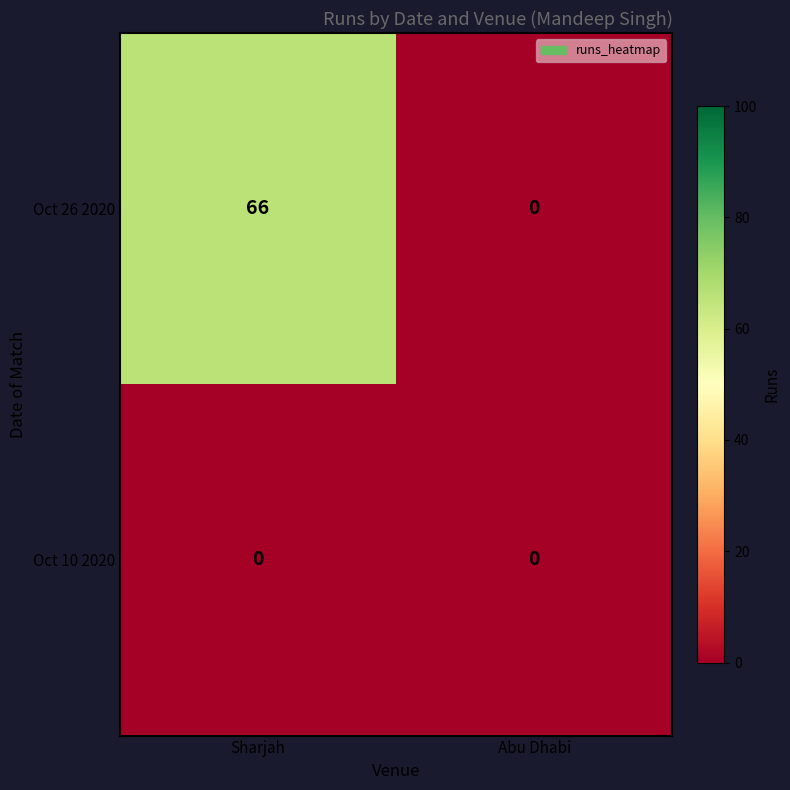

Reading left to right, transcribe all the data shown in this chart.

Oct 26 2020: 66	0
Oct 10 2020: 0	0